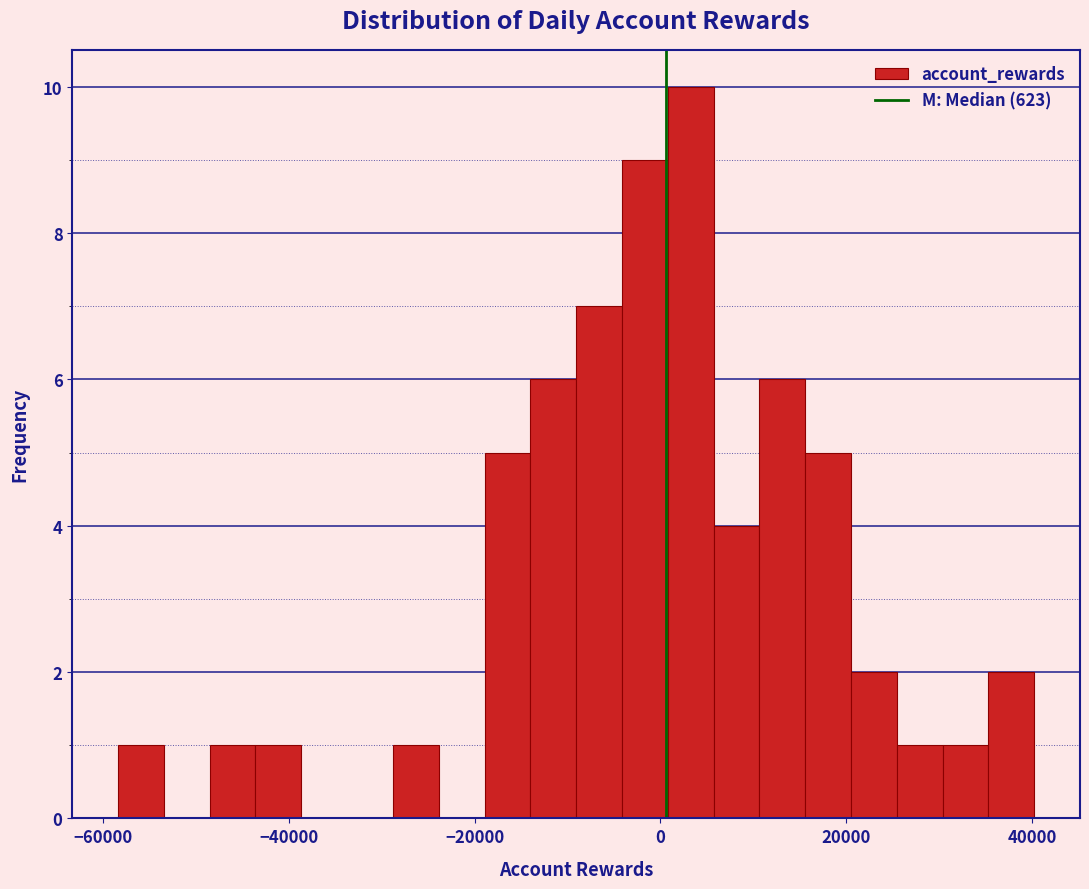

Around what value on the x-axis is the tallest bar? Give the approximate position of its centre, as read against the axis.

4000